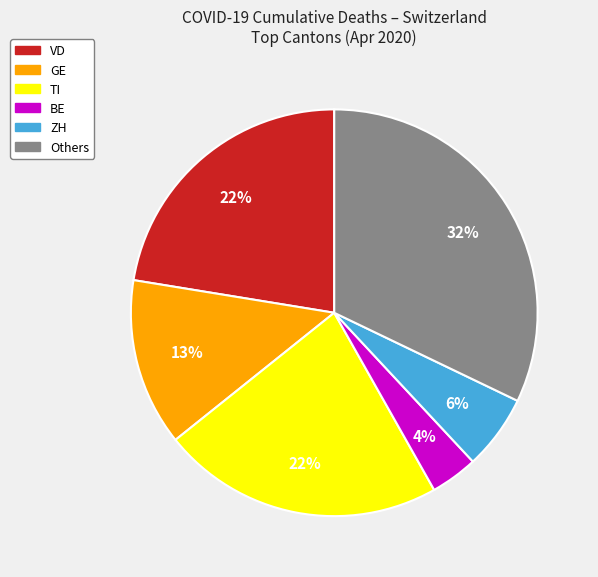

Is there any slice that represents more than half of the pie?

No